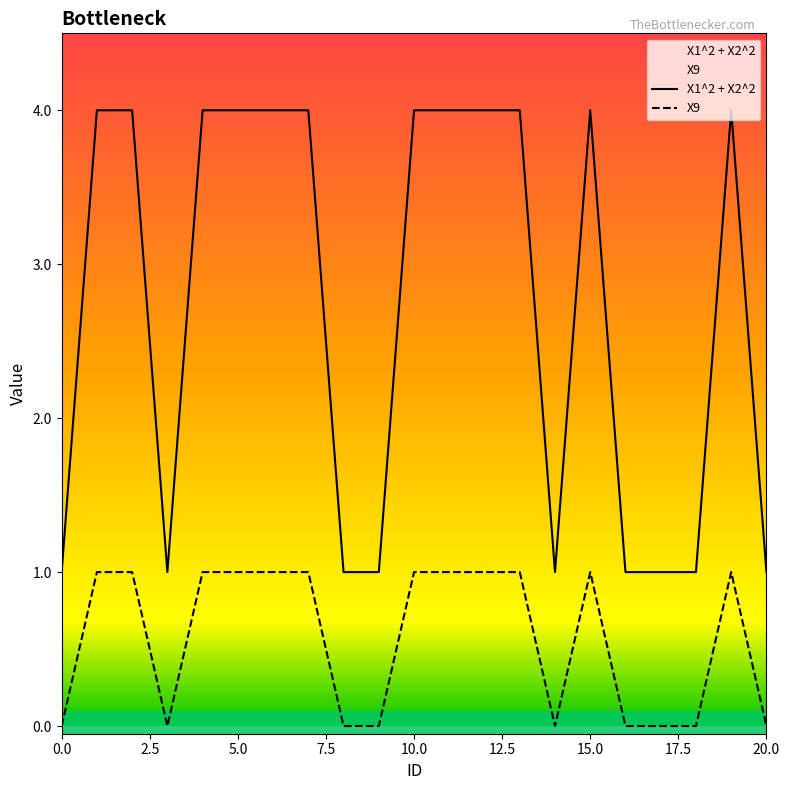

Which series has the largest range (max minus min)?

X1^2 + X2^2